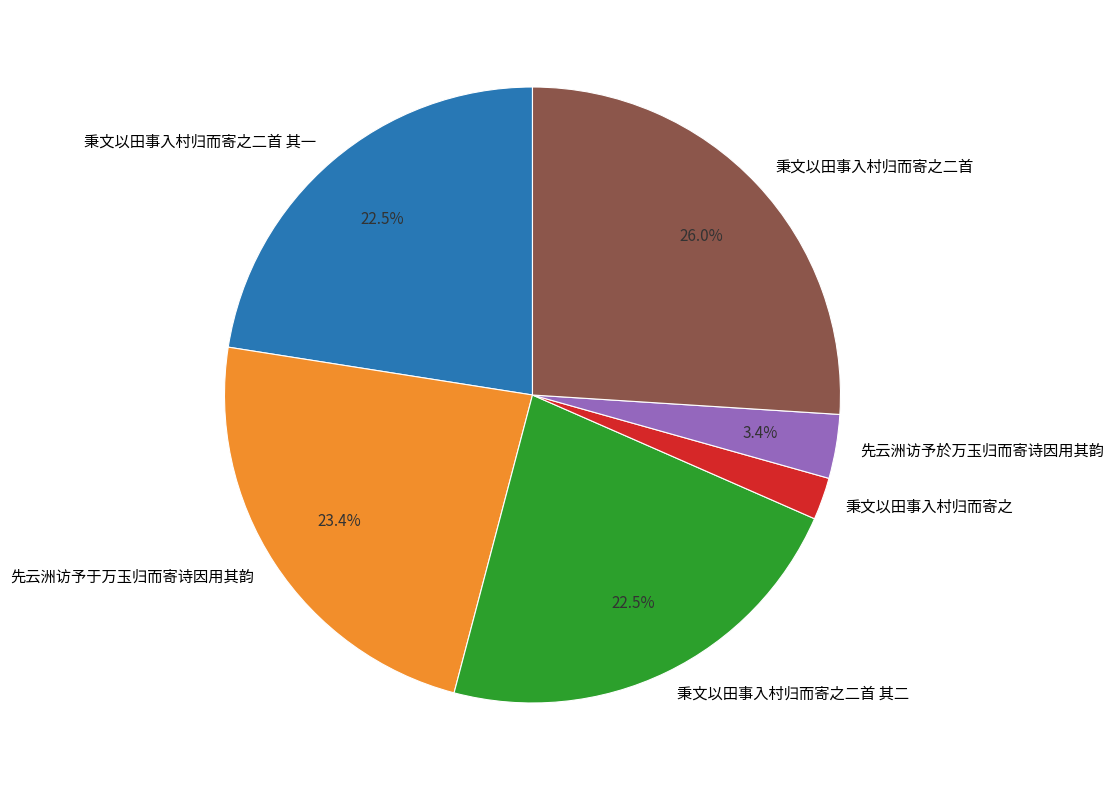

To the nearest percent, what is the average slice percentage?

17%